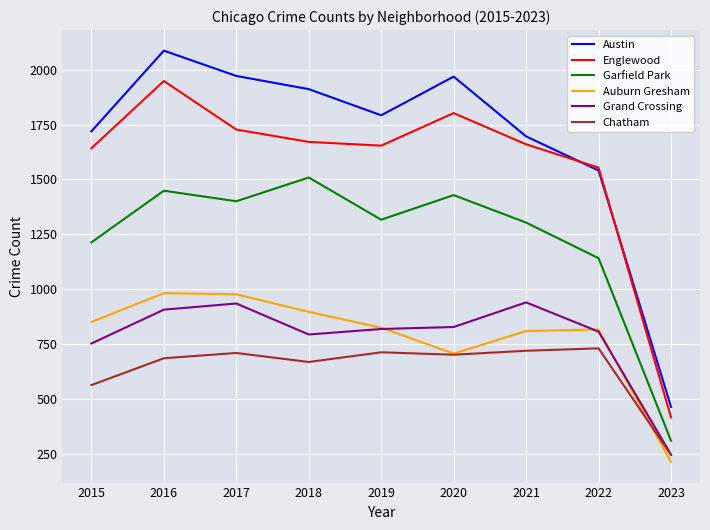

Where is the first local maximum for Chatham?

2017